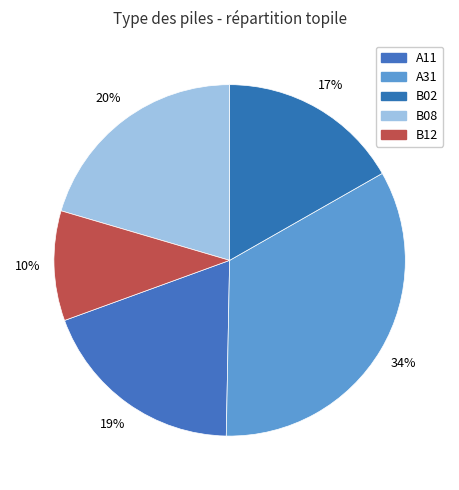

Does A11 represent more than half of the total?

No